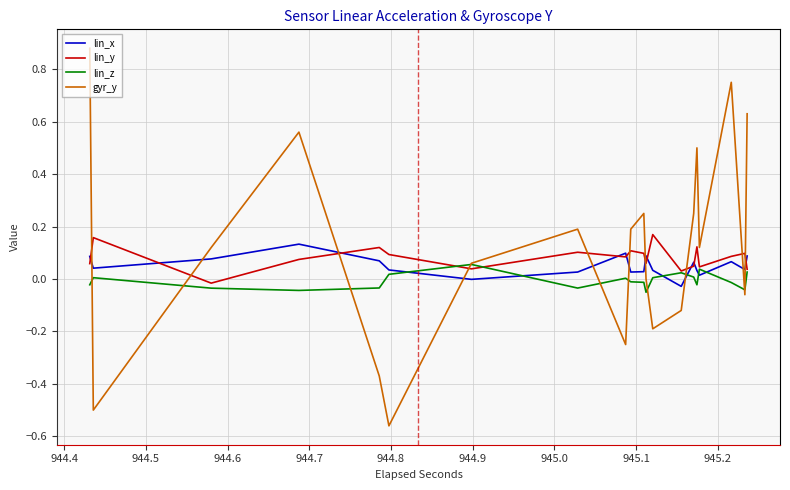

The value of gyr_y at 944.9 is 0.2. True or false?

False